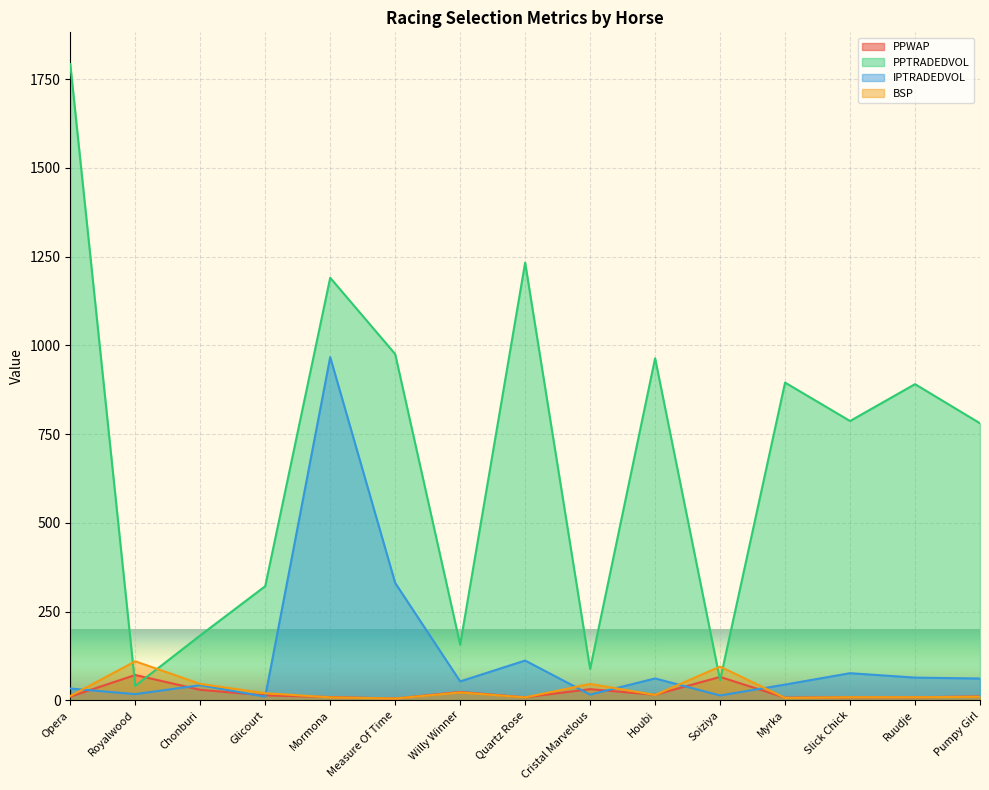

Reading left to right, list all the values displayed in this chart.

PPWAP: 10.3	71.2	29.4	13.8	9.1	4.9	23.3	8.3	31.3	15.5	65.8	7.4	8.4	8.5	10.7
PPTRADEDVOL: 1792.3	40.5	182.8	321.4	1190.5	975.4	156.8	1233.0	88.3	963.5	56.6	895.1	786.8	890.7	780.4
IPTRADEDVOL: 33.0	17.3	42.5	10.1	966.9	330.6	53.2	112.0	16.0	61.5	13.5	44.2	76.3	63.9	61.3
BSP: 12.1	109.9	46.0	20.0	8.2	5.0	22.0	8.2	46.0	15.0	95.0	6.6	8.6	8.6	9.8